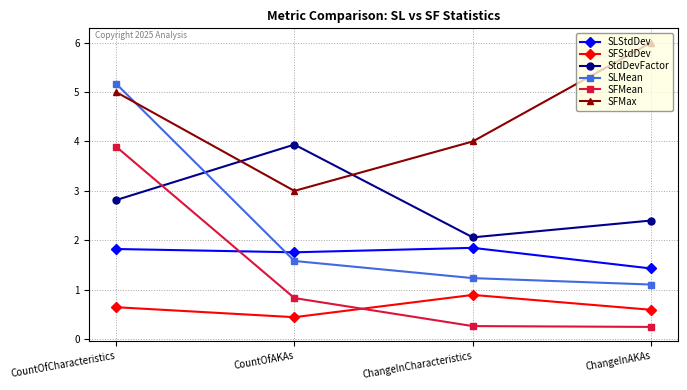

At which category does SLStdDev reach its first local peak?

ChangeInCharacteristics